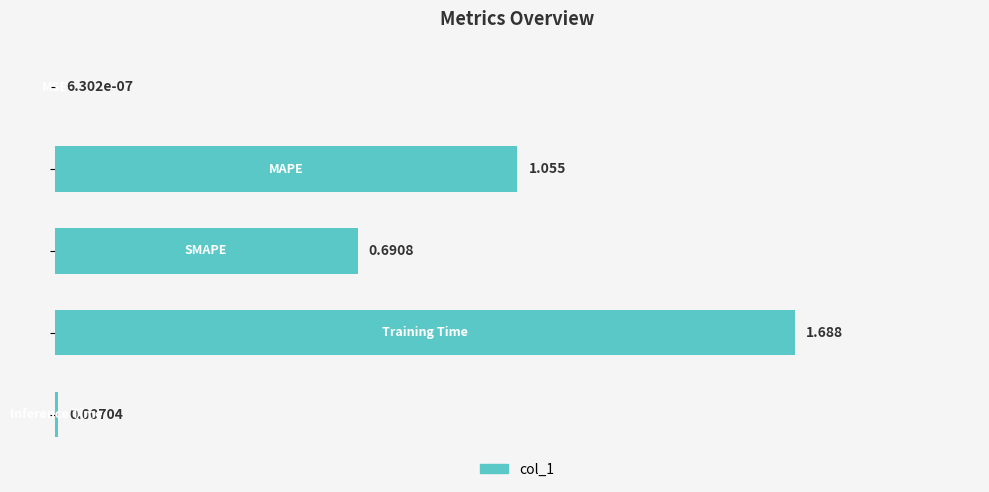

Are the bars horizontal?

Yes